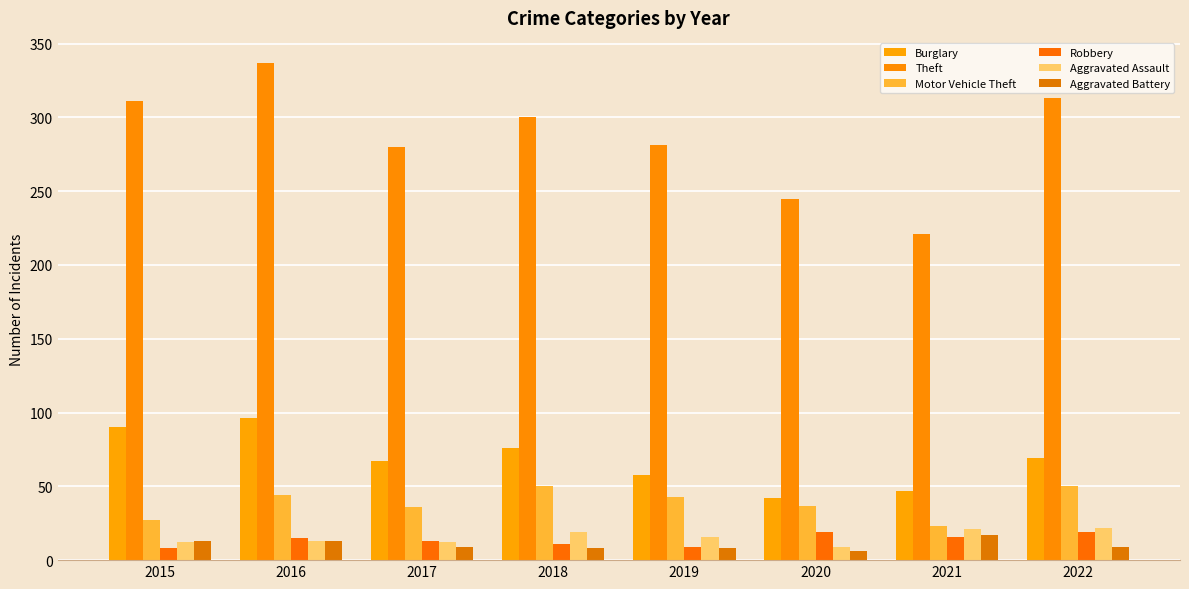

Reading left to right, transcribe all the data shown in this chart.

Burglary: 2015=90	2016=96	2017=67	2018=76	2019=58	2020=42	2021=47	2022=69
Theft: 2015=311	2016=337	2017=280	2018=300	2019=281	2020=245	2021=221	2022=313
Motor Vehicle Theft: 2015=27	2016=44	2017=36	2018=50	2019=43	2020=37	2021=23	2022=50
Robbery: 2015=8	2016=15	2017=13	2018=11	2019=9	2020=19	2021=16	2022=19
Aggravated Assault: 2015=12	2016=13	2017=12	2018=19	2019=16	2020=9	2021=21	2022=22
Aggravated Battery: 2015=13	2016=13	2017=9	2018=8	2019=8	2020=6	2021=17	2022=9